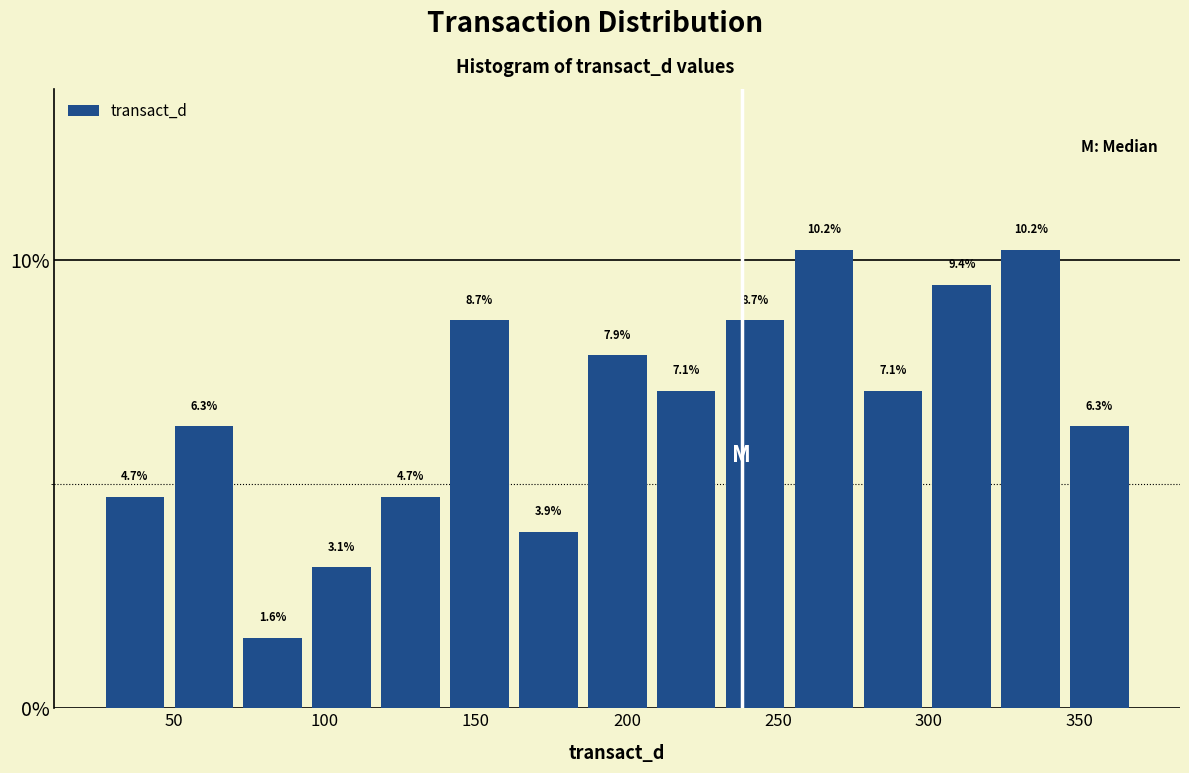

What is the height of the bar covering 255 to 275 on the x-axis? The bar edges are not printed on the chart, so give them approximately, as read against the axis.

10.2